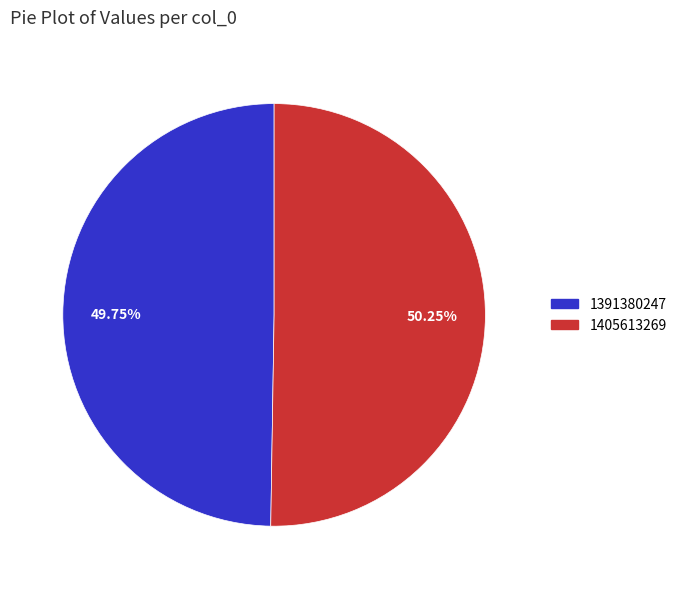

Do 1405613269 and 1391380247 together represent more than half of the pie?

Yes